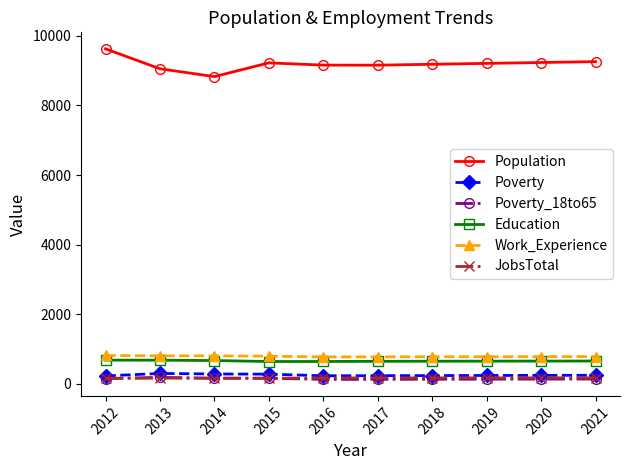

Is the value of Population at 2016 greater than the value of Work_Experience at 2016?

Yes